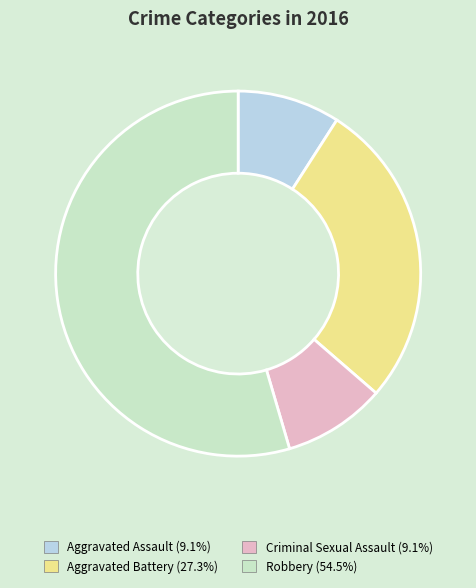

Which slice is the largest?

Robbery